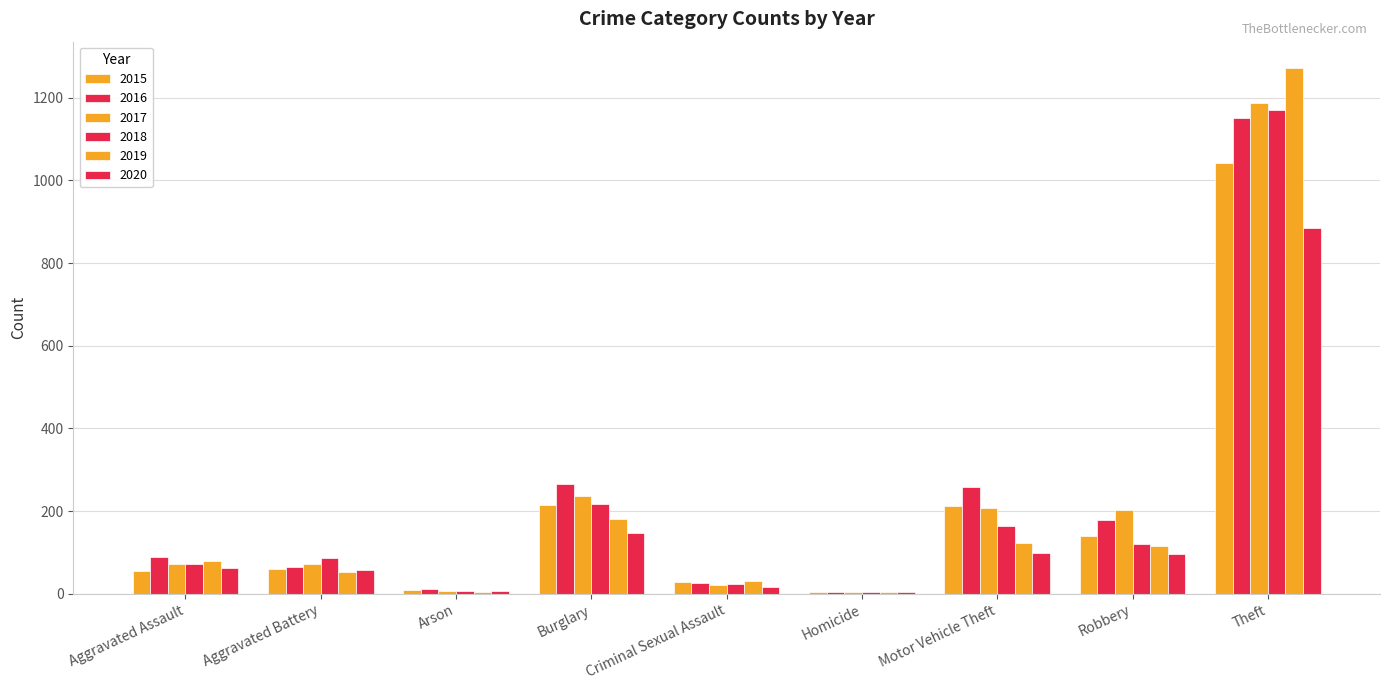

Are the bars grouped side by side (vs. stacked)?

Yes